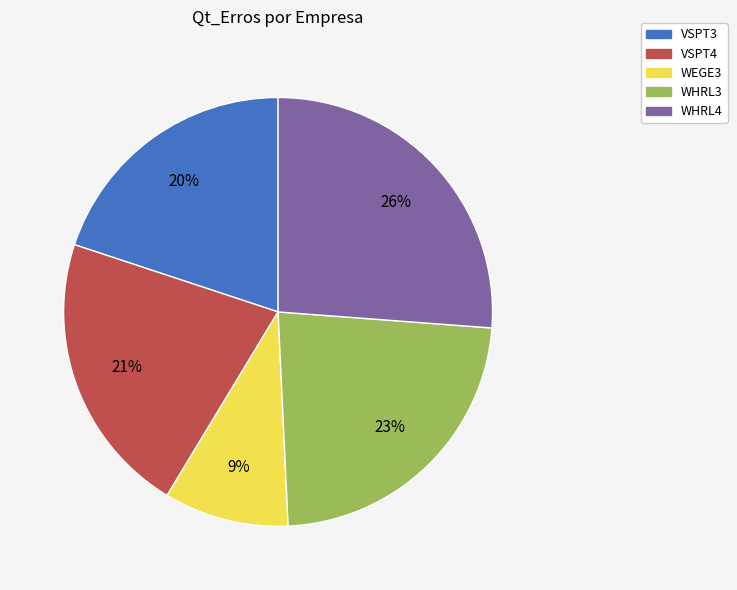

What percentage is the WEGE3 slice, to the nearest percent?

9%